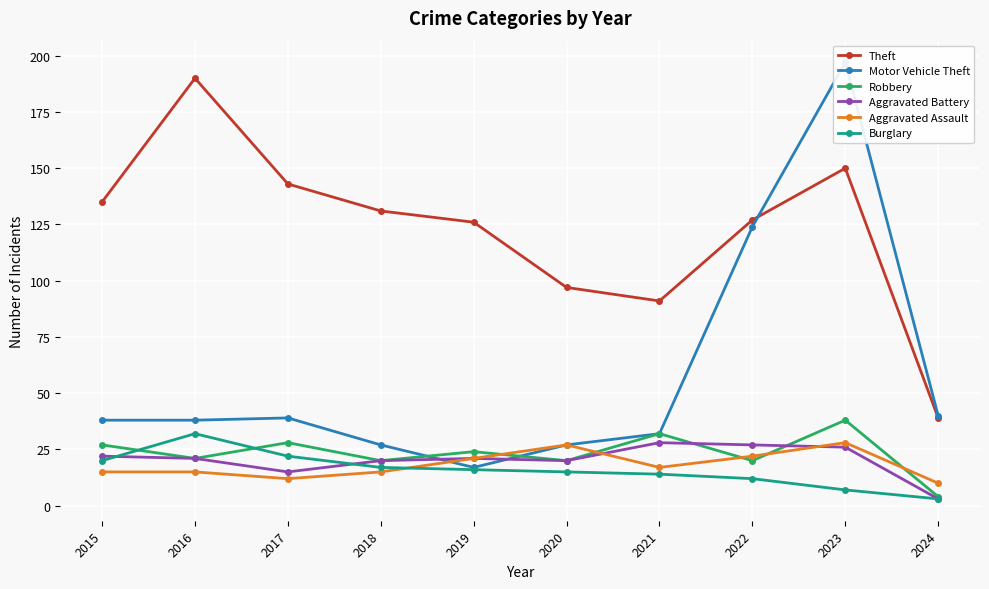

What is the spread (max minus min) of values at 2018?

116